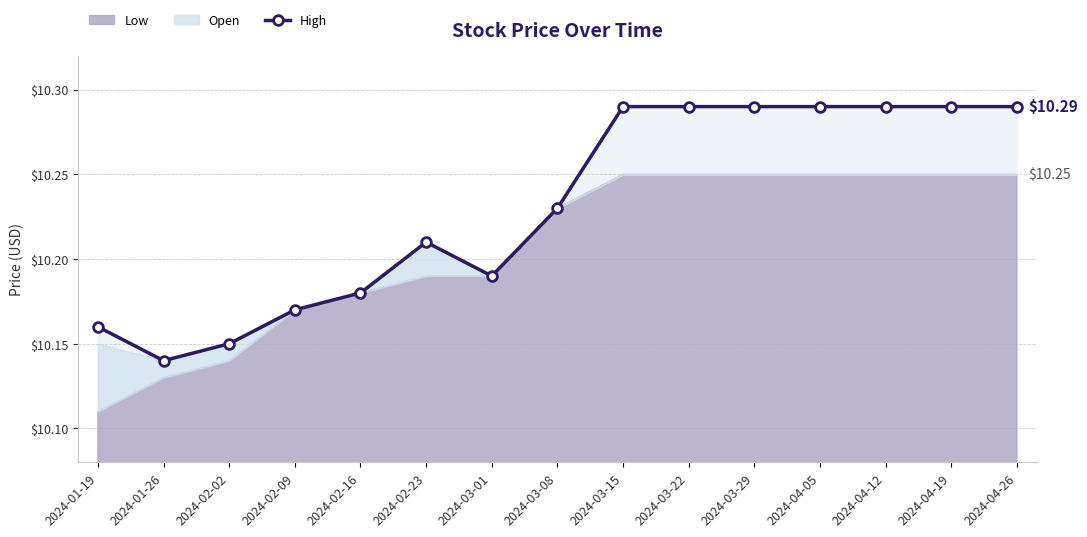

Reading left to right, list all the values displayed in this chart.

10.2	10.1	10.2	10.2	10.2	10.2	10.2	10.2	10.3	10.3	10.3	10.3	10.3	10.3	10.3